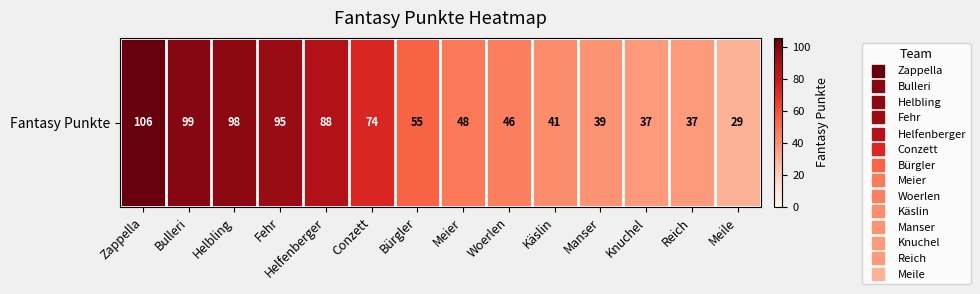

What is the greatest value displayed?

106